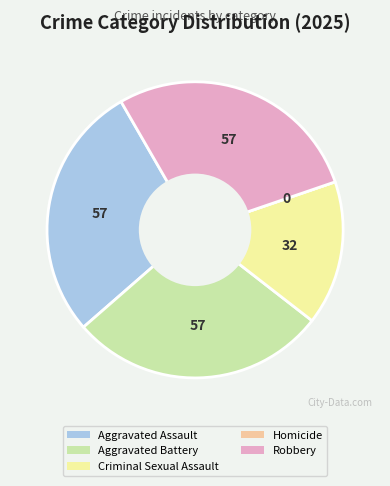

Is there a majority slice in this chart?

No